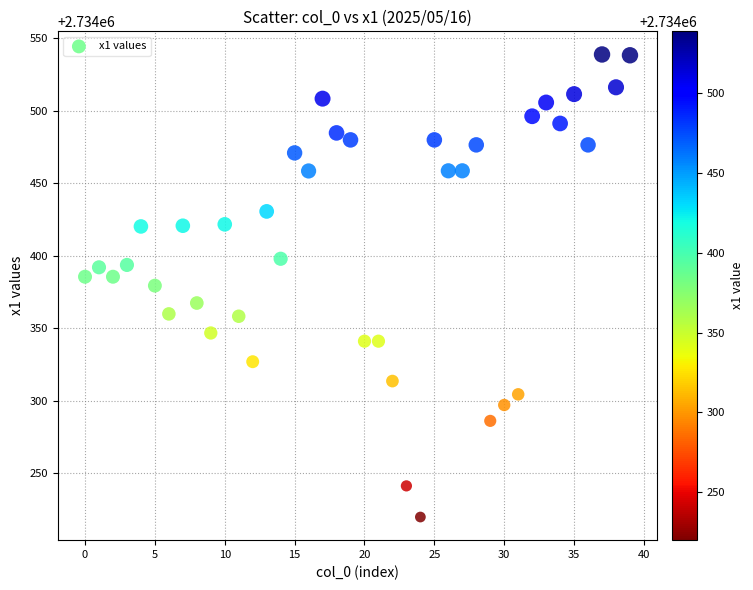

What is the range of Y values (max minus min)?

319.2